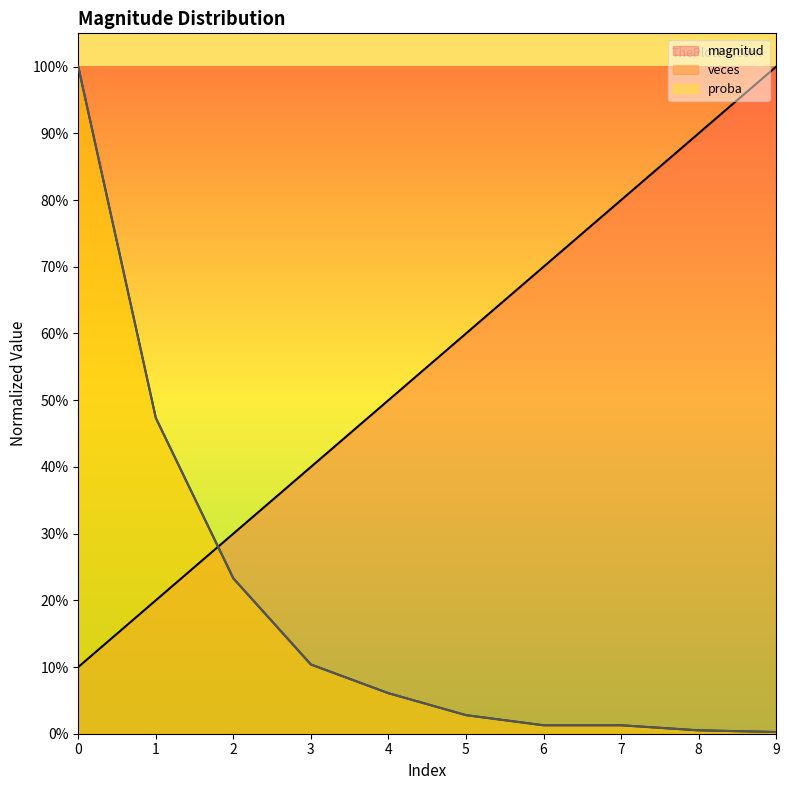

Count the number of categories in the chart.

10